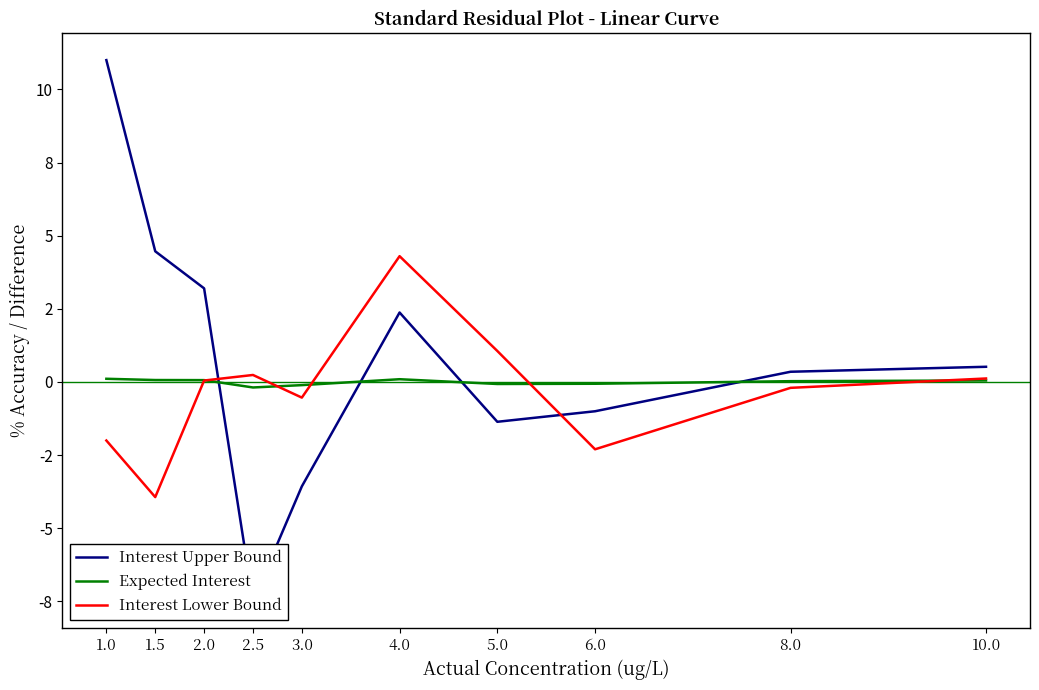

How many data points in Expected Interest are above 0?

6